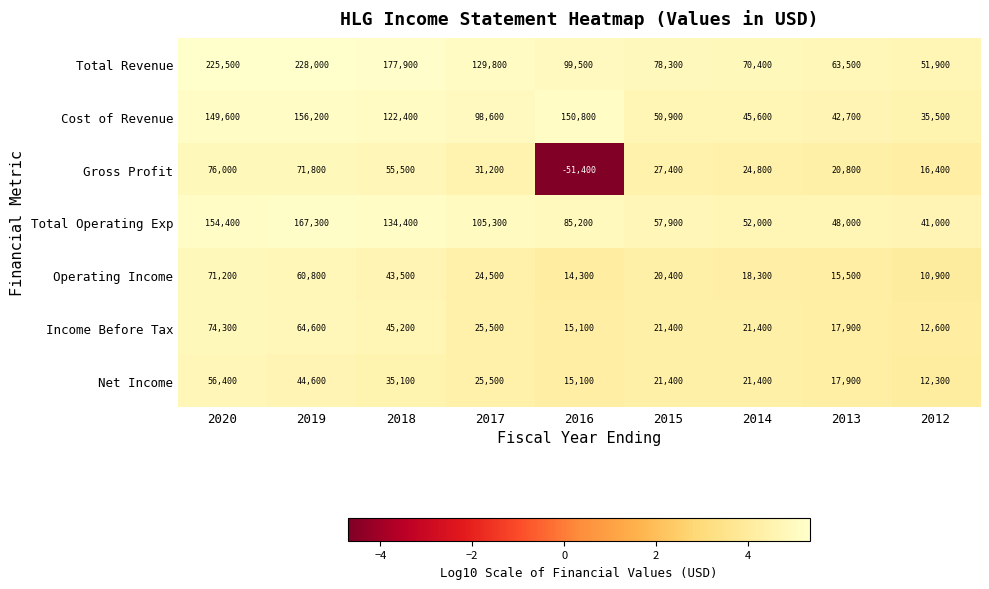

Where is Operating Income nearest to the value 41050?

2018